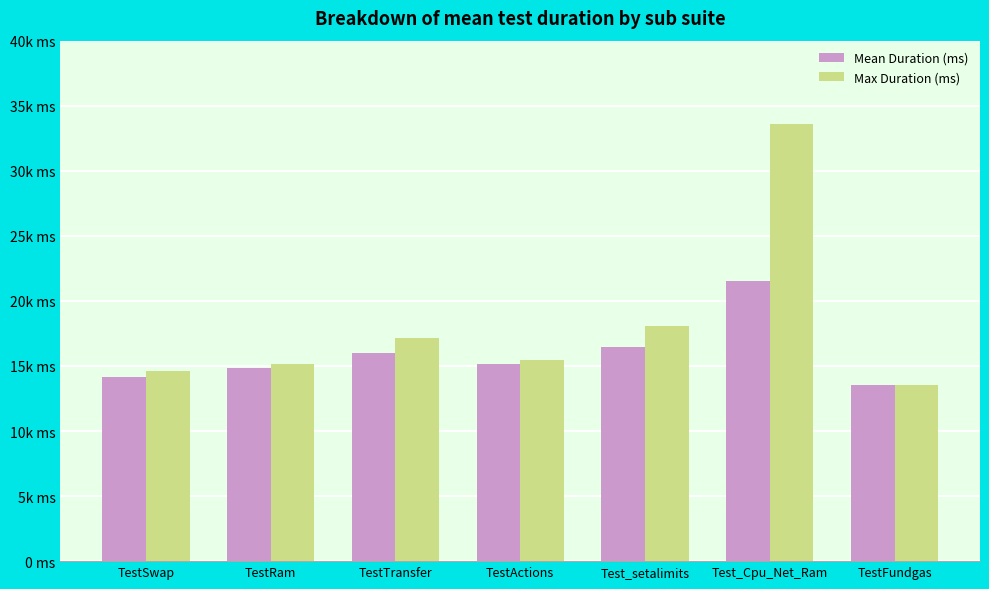

What are all the series names shown in the legend?

Mean Duration (ms), Max Duration (ms)